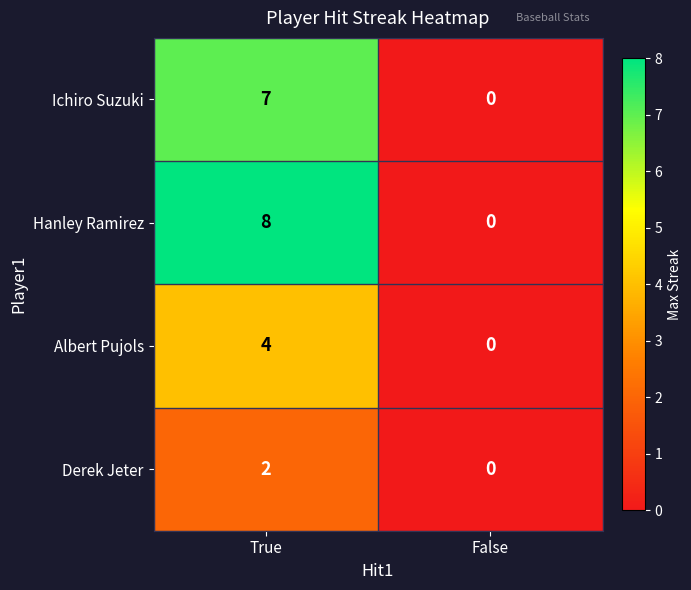

What is the difference between the Ichiro Suzuki values at True and False?

7